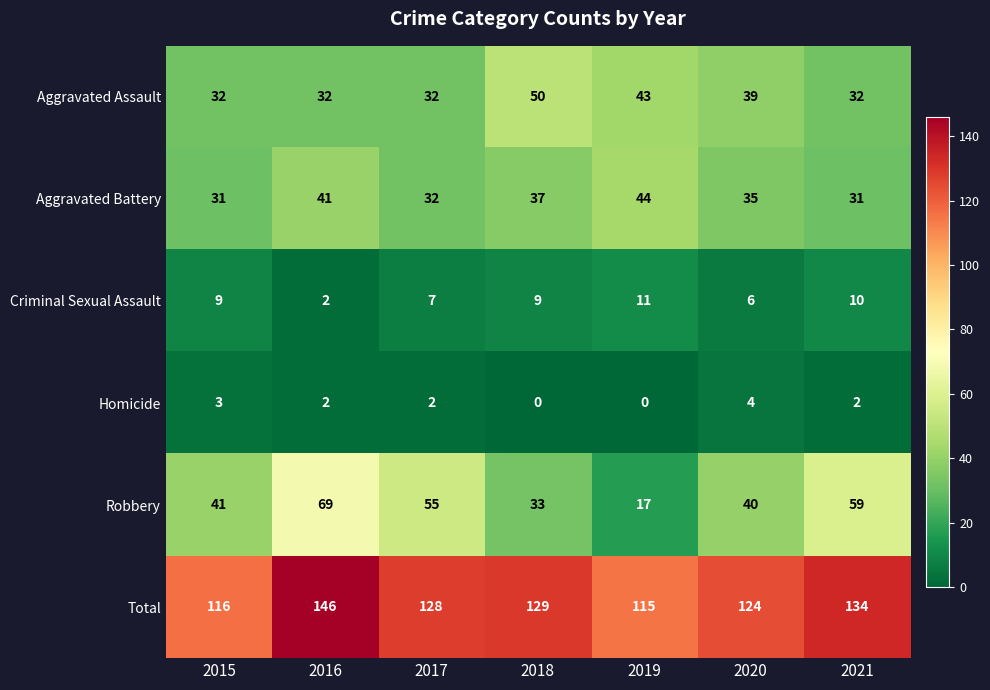

True or false: Aggravated Assault has a value of 32 at 2015.

True